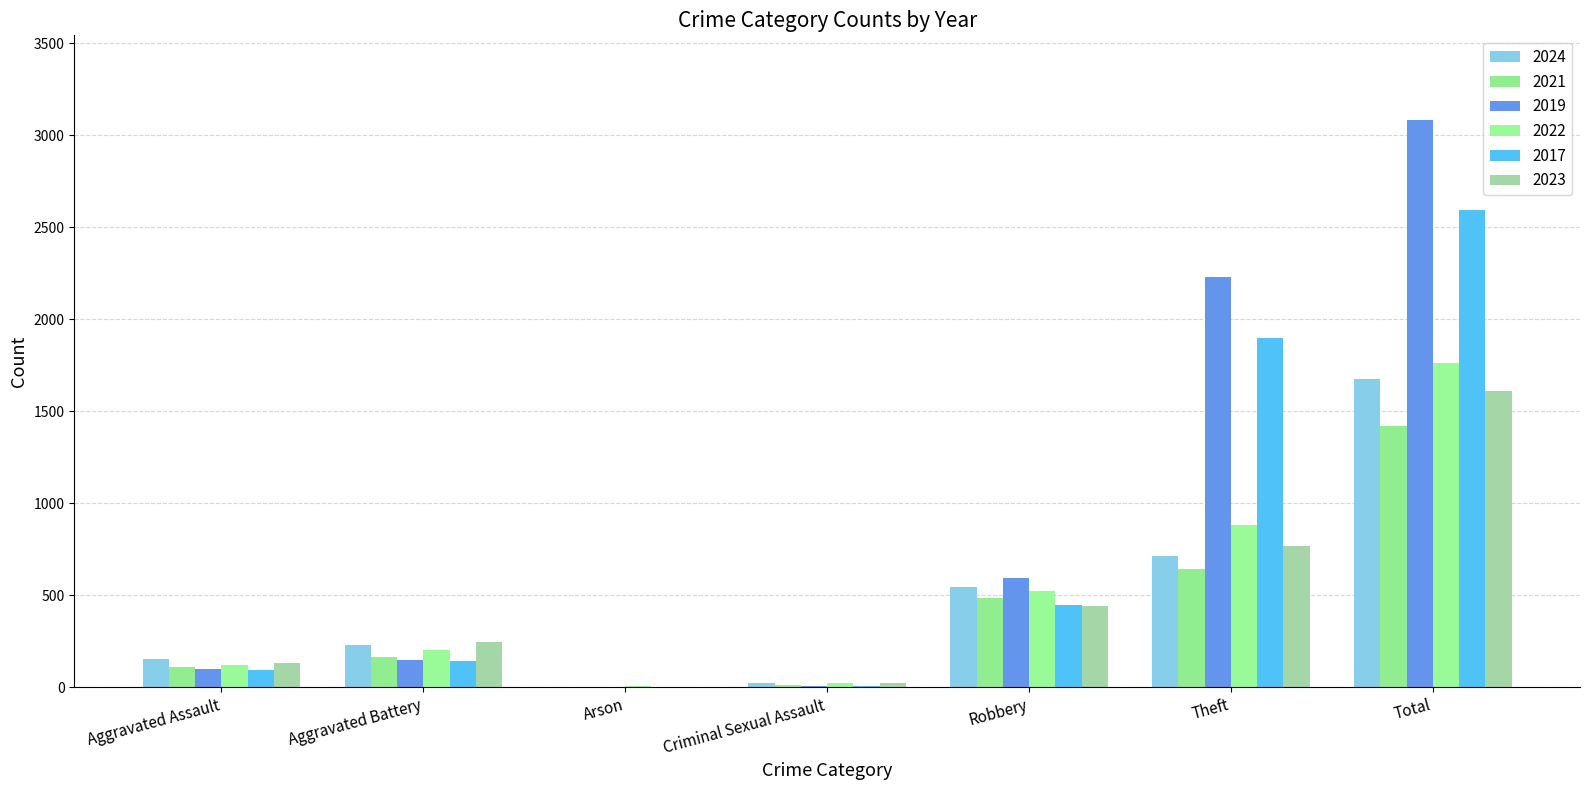

What is the difference between the maximum and minimum values in the 2023 series?

1610